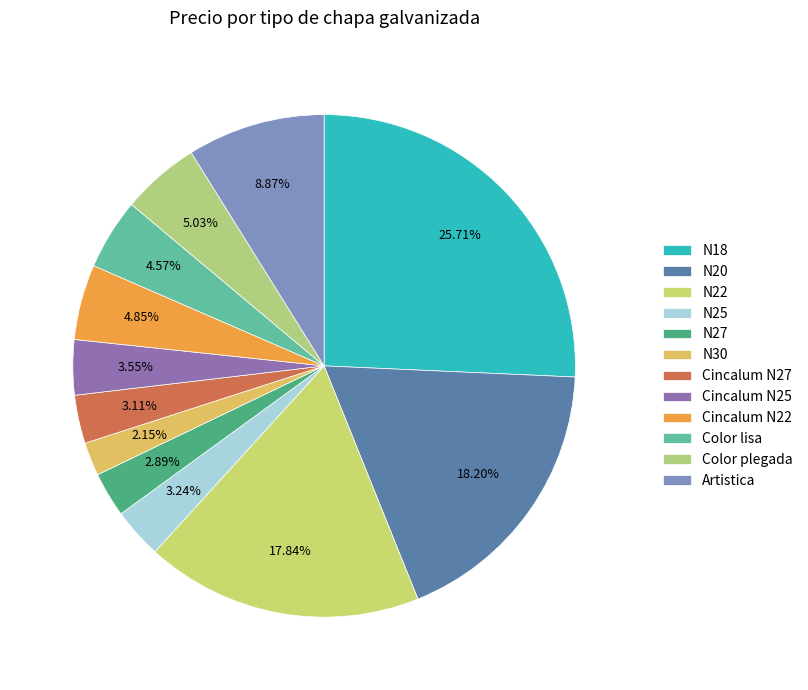

Which slice is the smallest?

N30